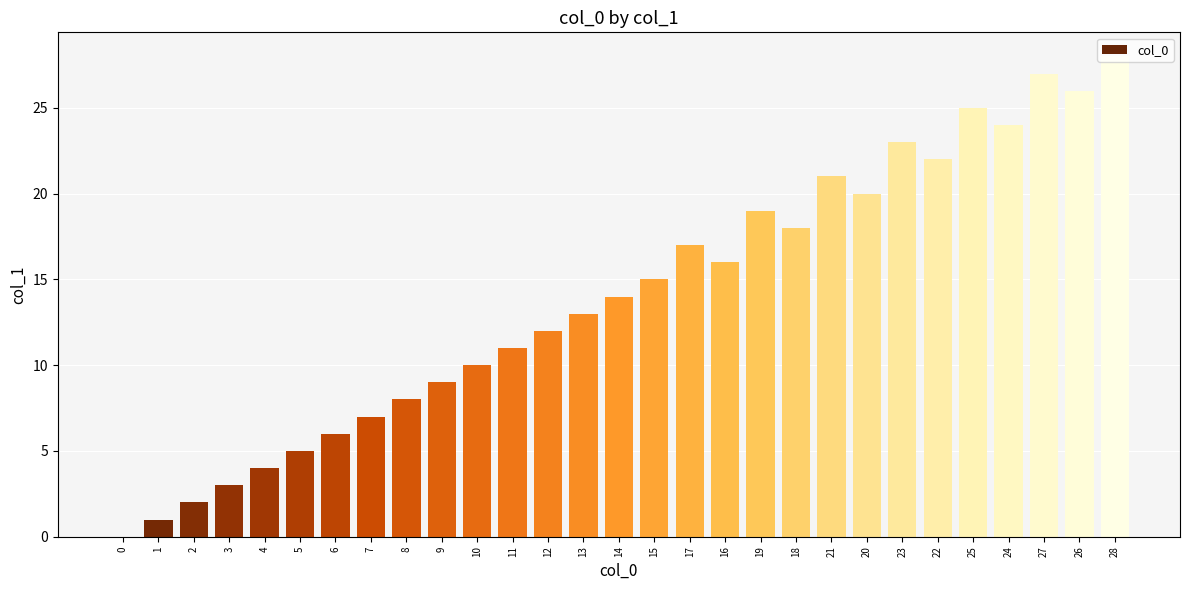

The chart shows a value of 19 at 19. True or false?

True